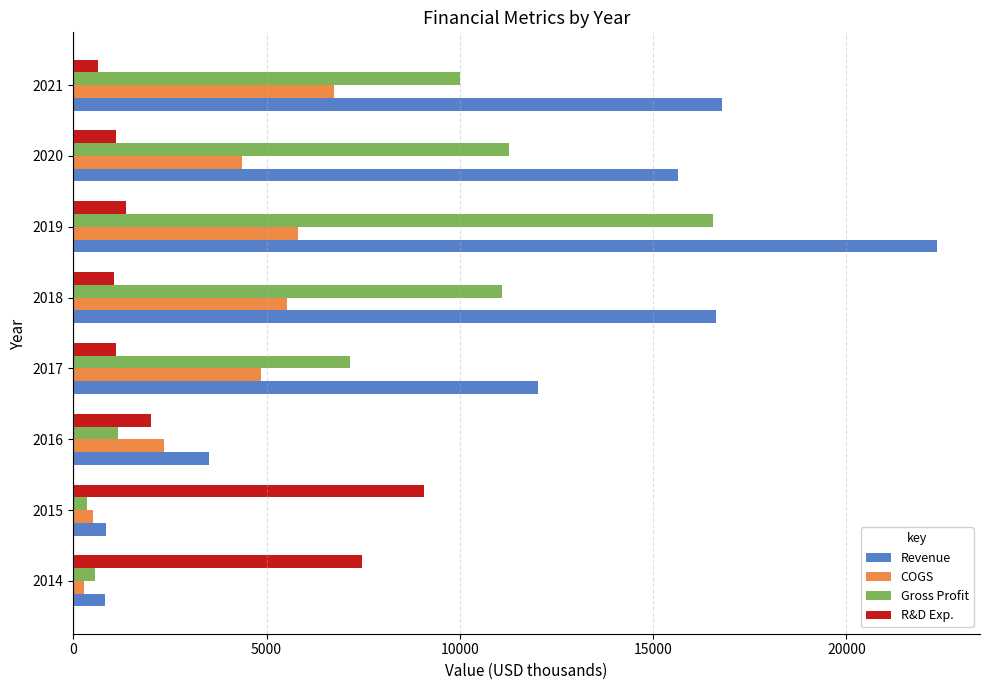

What is the sum of all COGS values?

30423